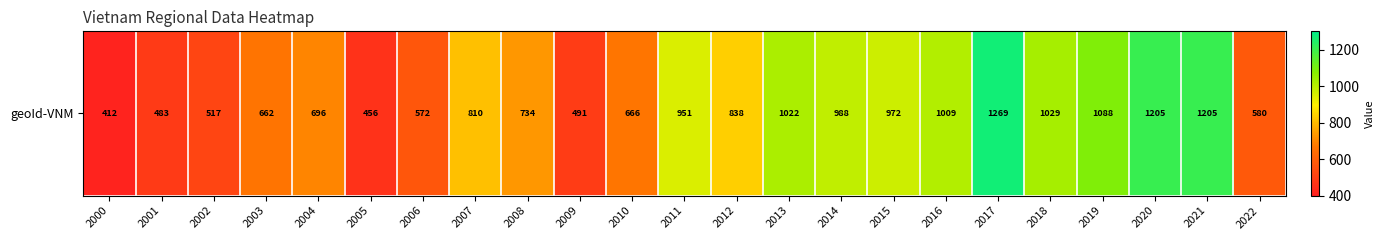

List the labels in order of value, largest first.

2017, 2021, 2020, 2019, 2018, 2013, 2016, 2014, 2015, 2011, 2012, 2007, 2008, 2004, 2010, 2003, 2022, 2006, 2002, 2009, 2001, 2005, 2000